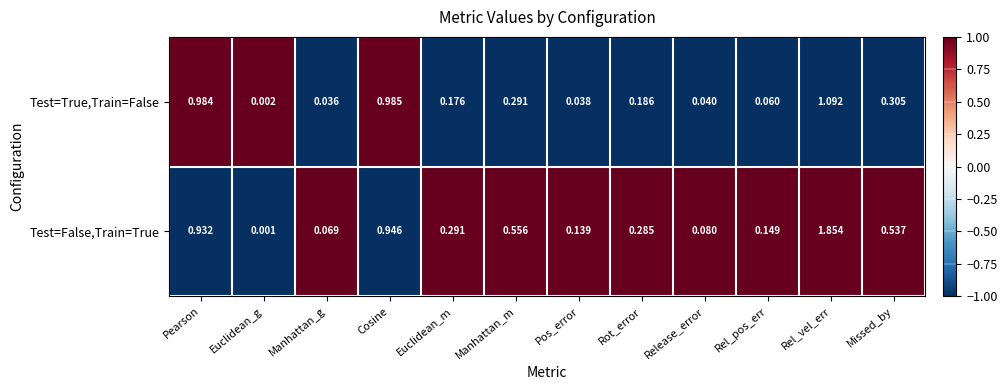

Where is Test=True,Train=False nearest to the value 0?

Euclidean_g